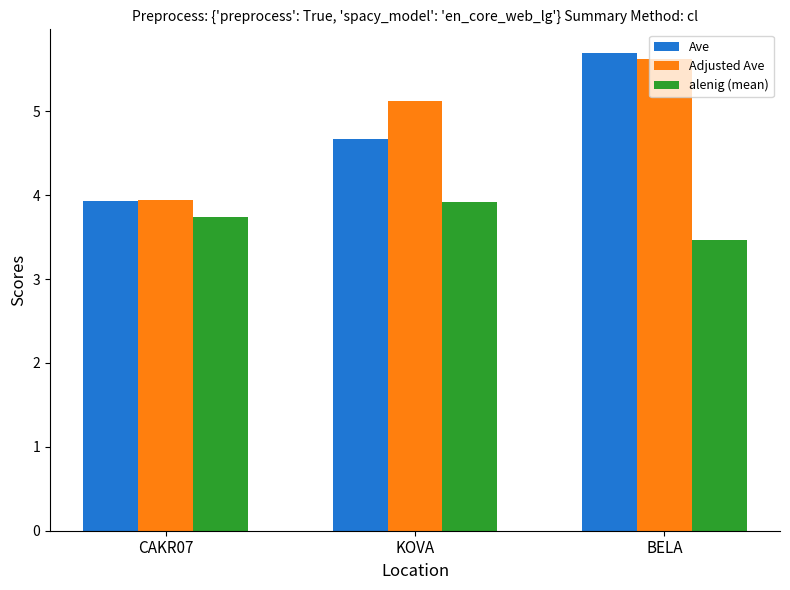

True or false: alenig (mean) has a value of 5.9 at BELA.

False